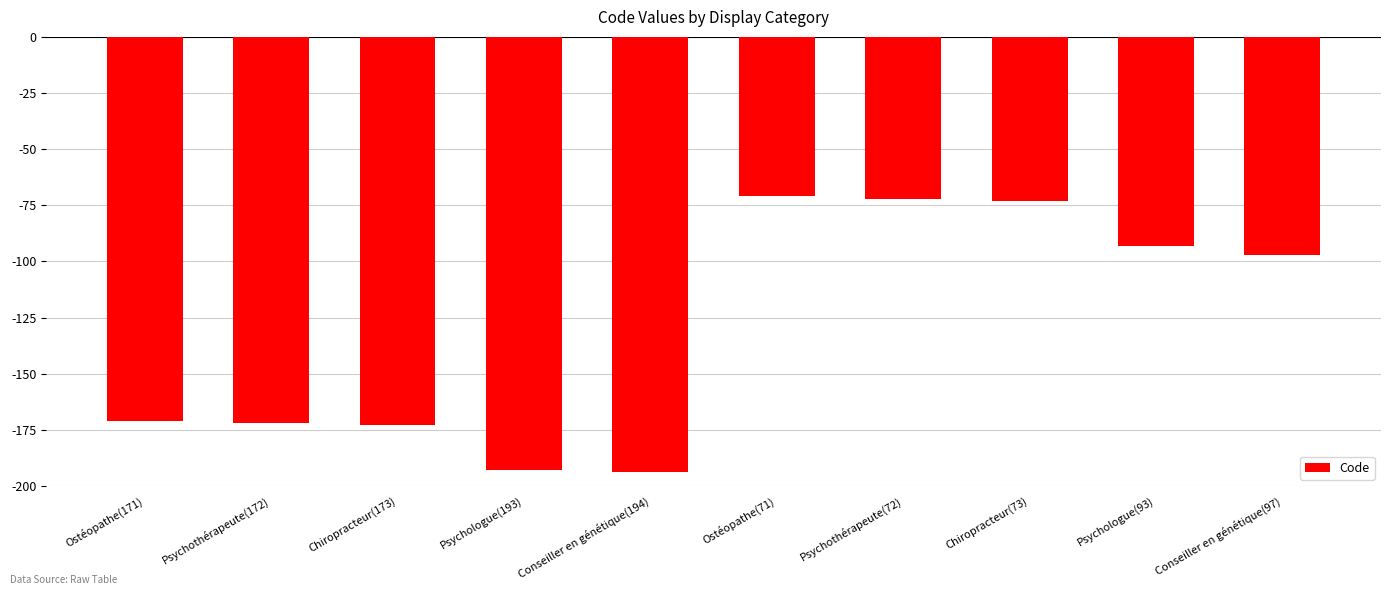

What is the minimum value shown in the chart?

-194